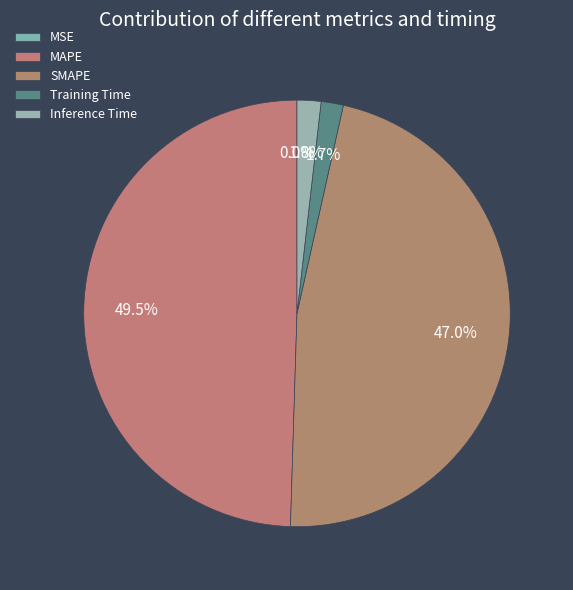

Rank the categories by value from lowest to highest.

MSE, Training Time, Inference Time, SMAPE, MAPE